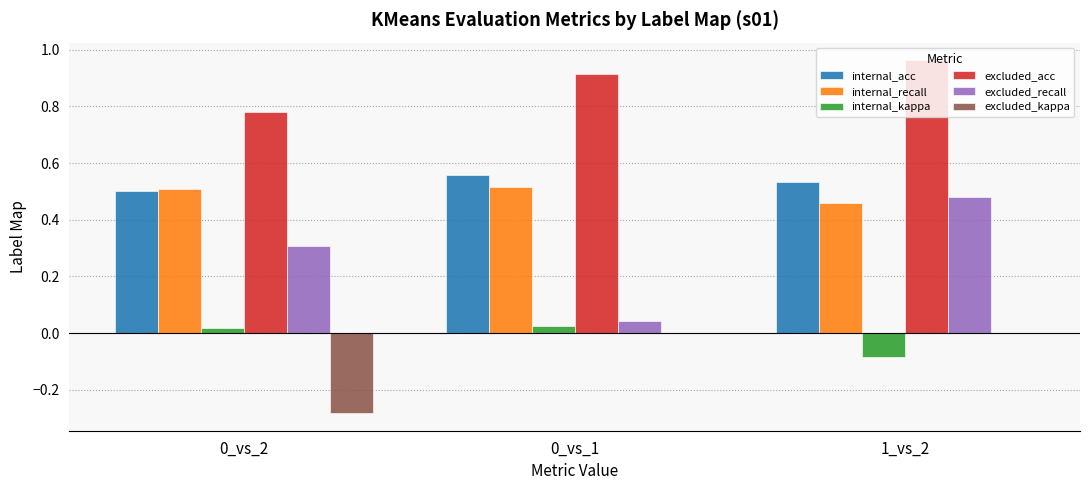

The value of internal_acc at 0_vs_2 is 0.9. True or false?

False